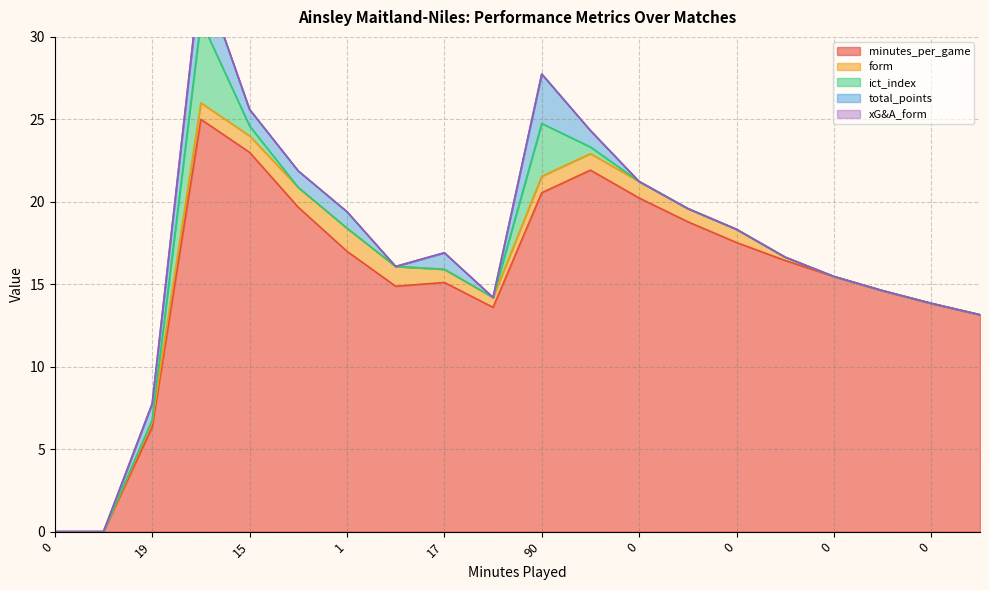

Count the number of categories in the chart.

20